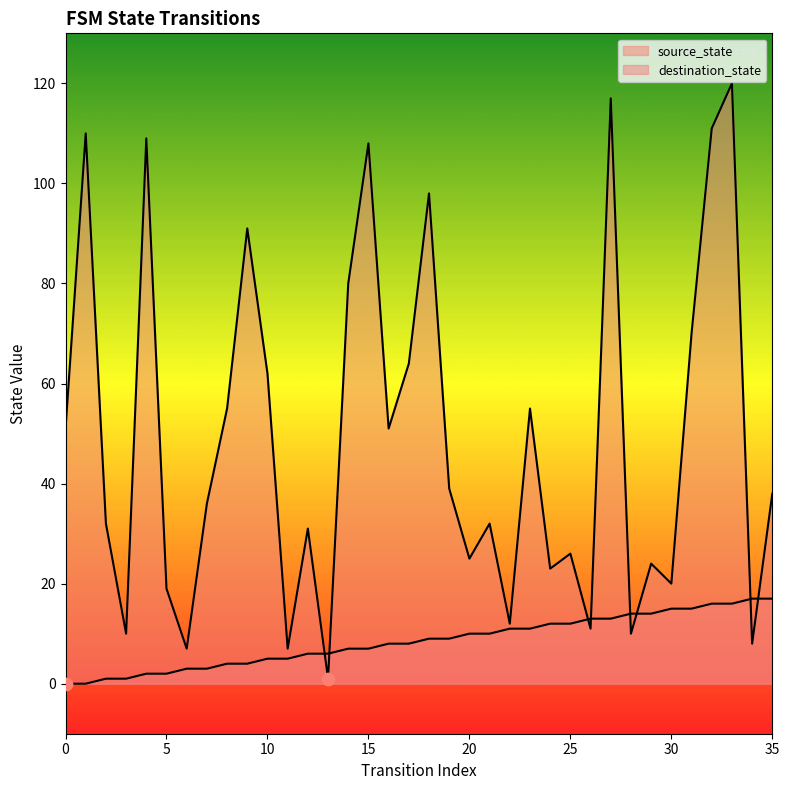

At how many categories does at least one series exceed 19?

27